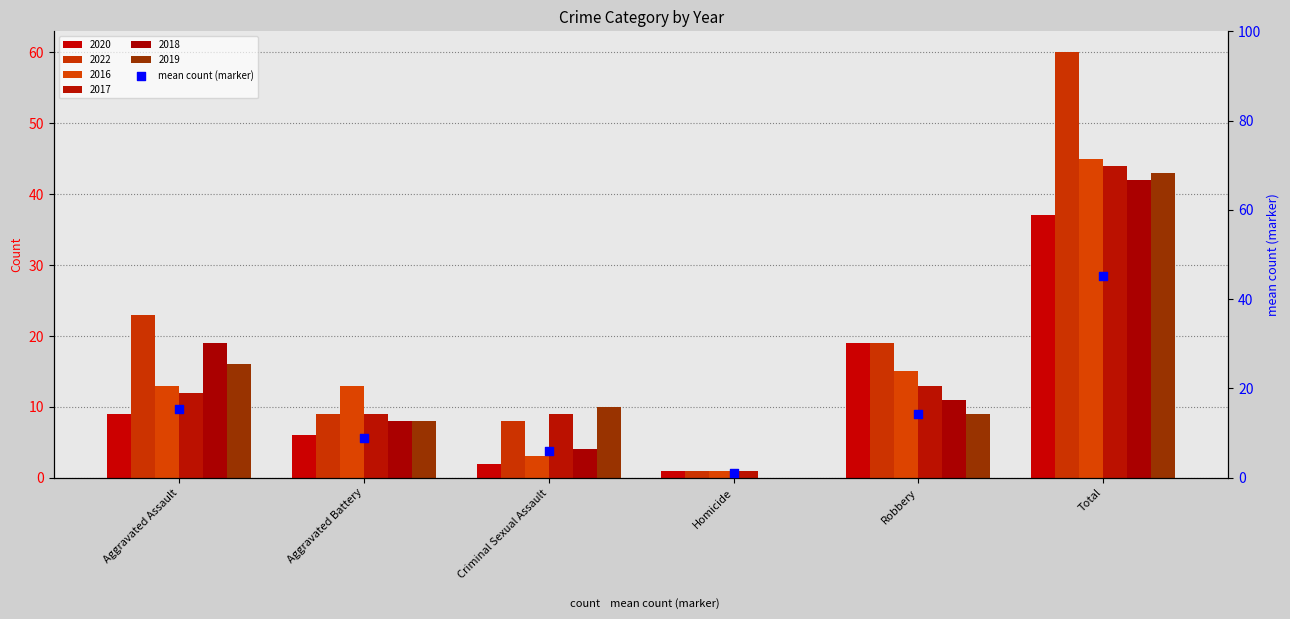

What is the ratio of the value at Homicide to the value at Aggravated Assault?

0.1